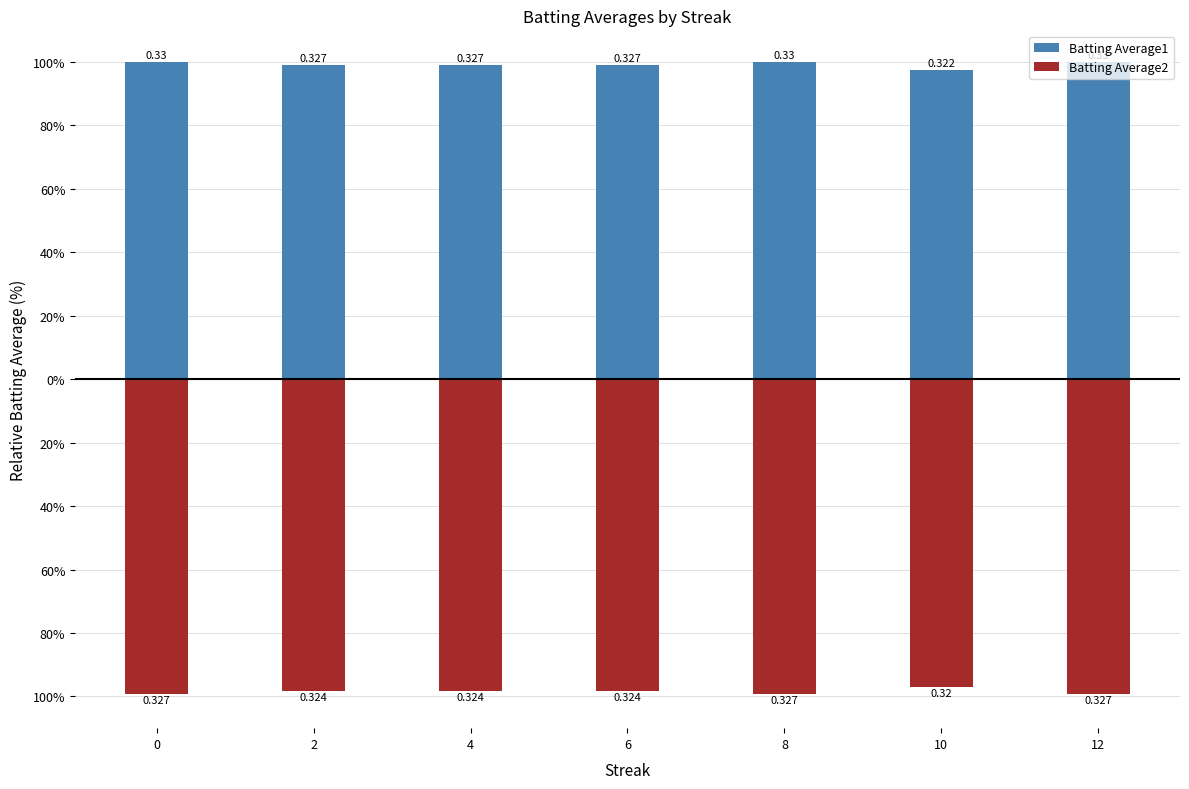

What is the difference between the highest and lowest values at 6?

197.3